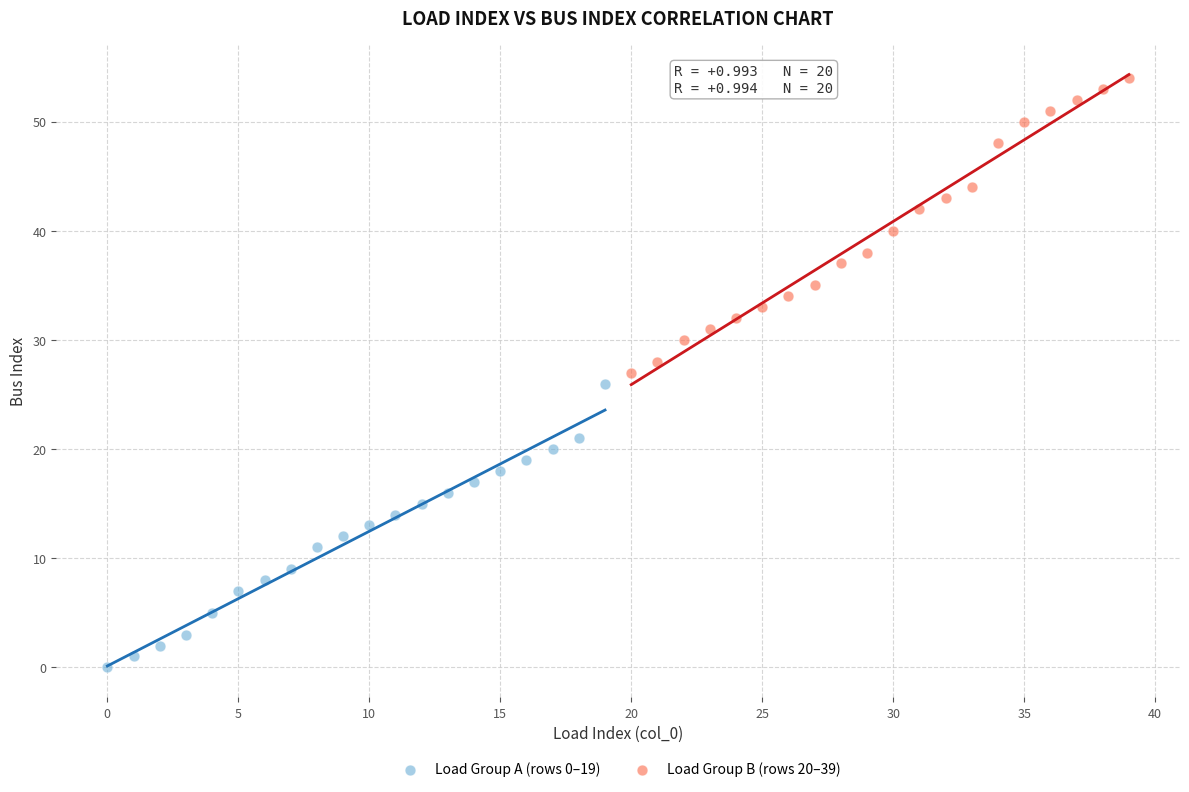

Which series contains the highest Y value?

Load Group B (rows 20–39)